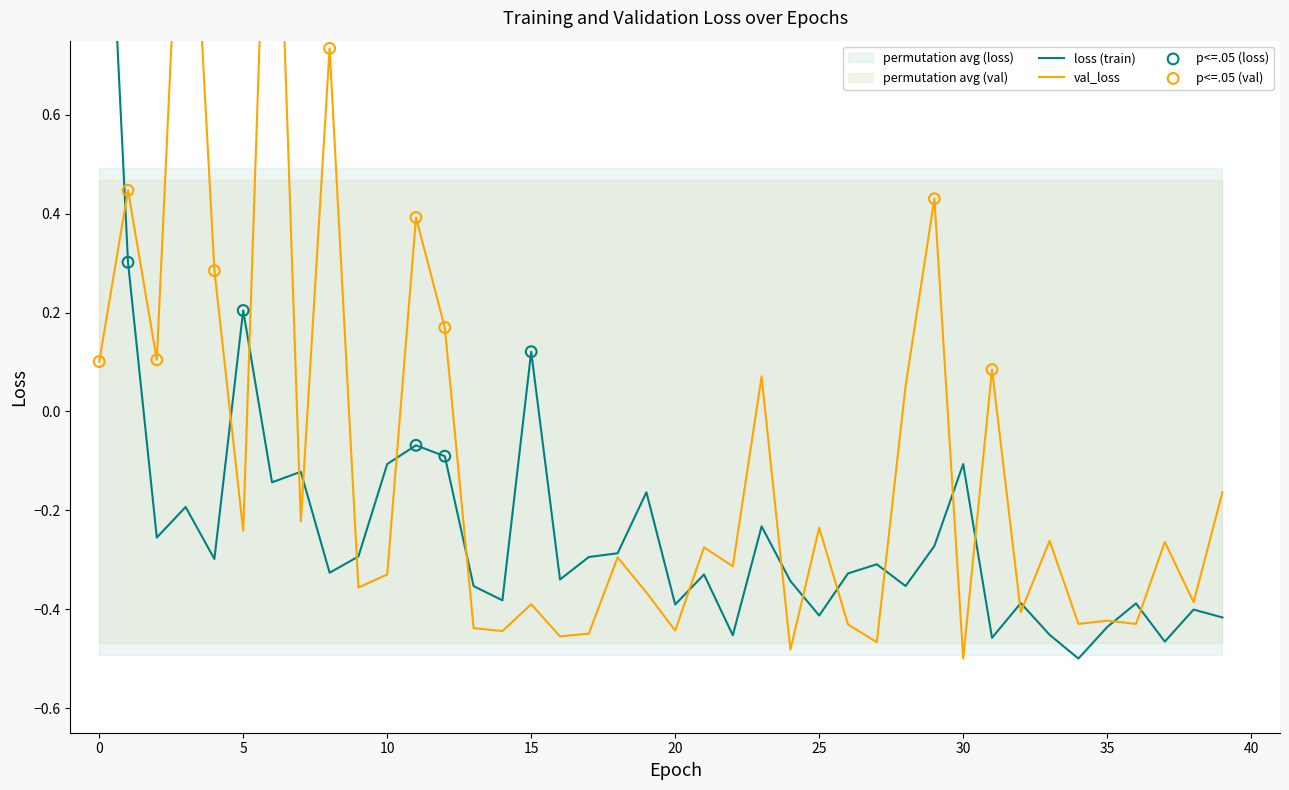

Which series reaches the maximum Y coordinate?

loss